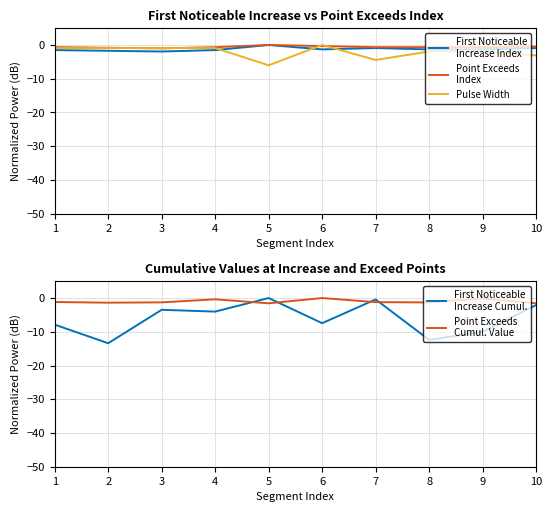

True or false: Point Exceeds
Index and Pulse Width cross at least once.

True